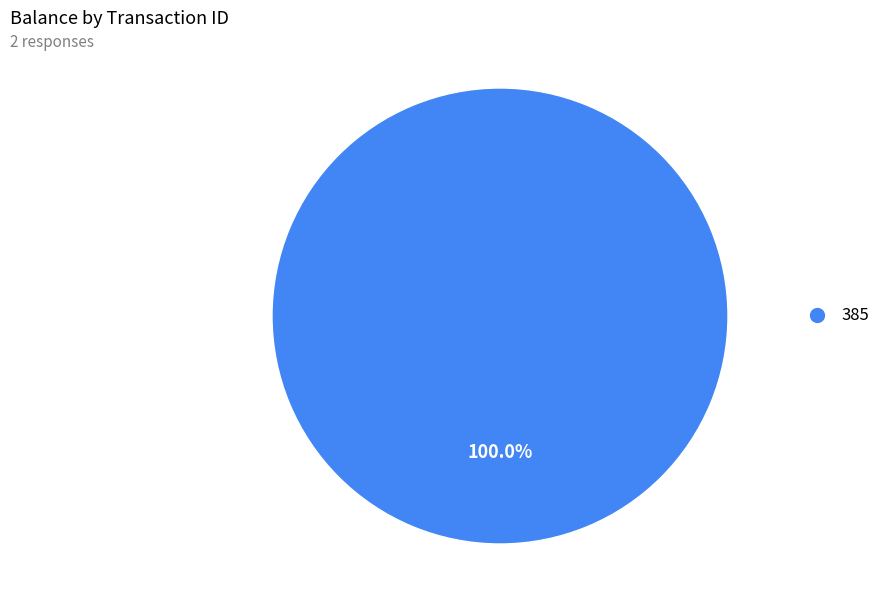

Rank the categories by value from lowest to highest.

385